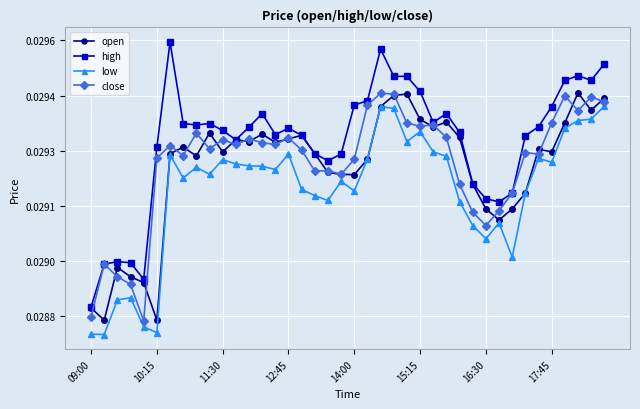

Which series has the largest range (max minus min)?

high